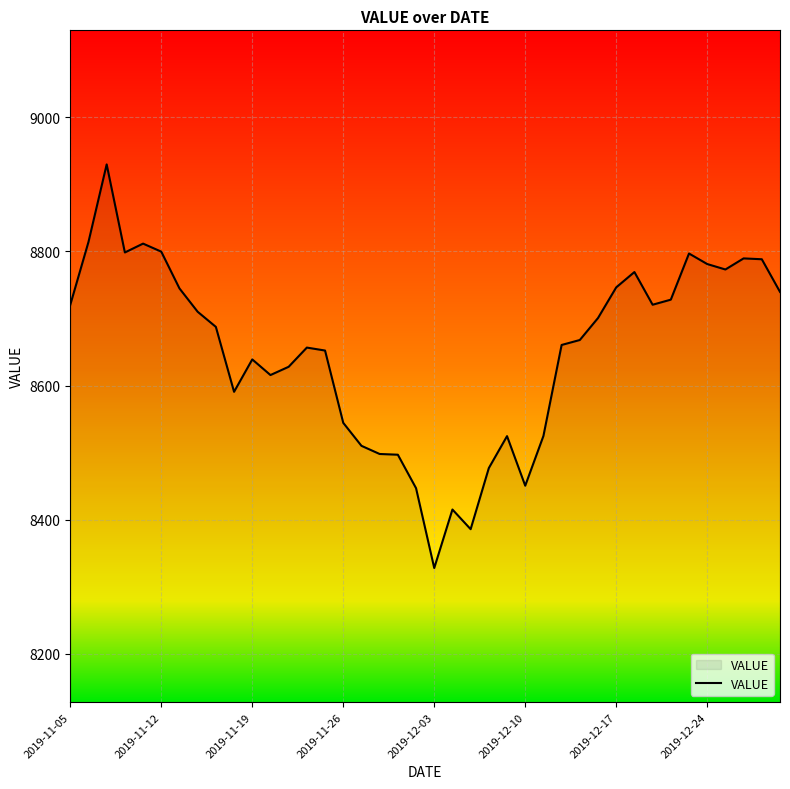

What is the difference between the maximum and minimum values?

602.1